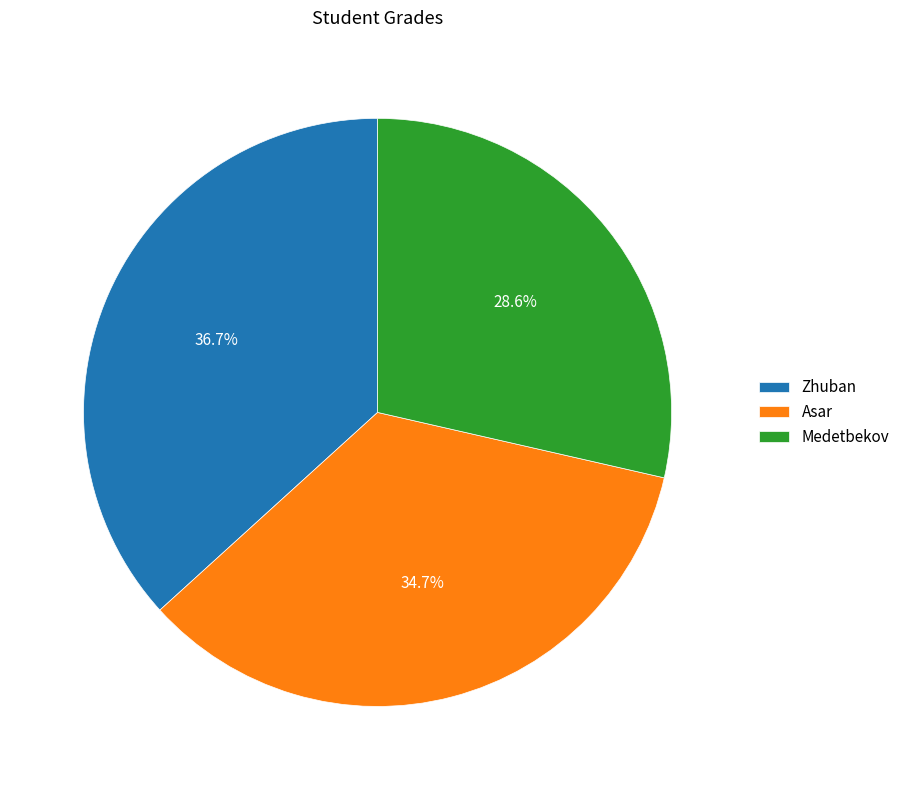

Is it true that Asar is 41% of the pie?

False